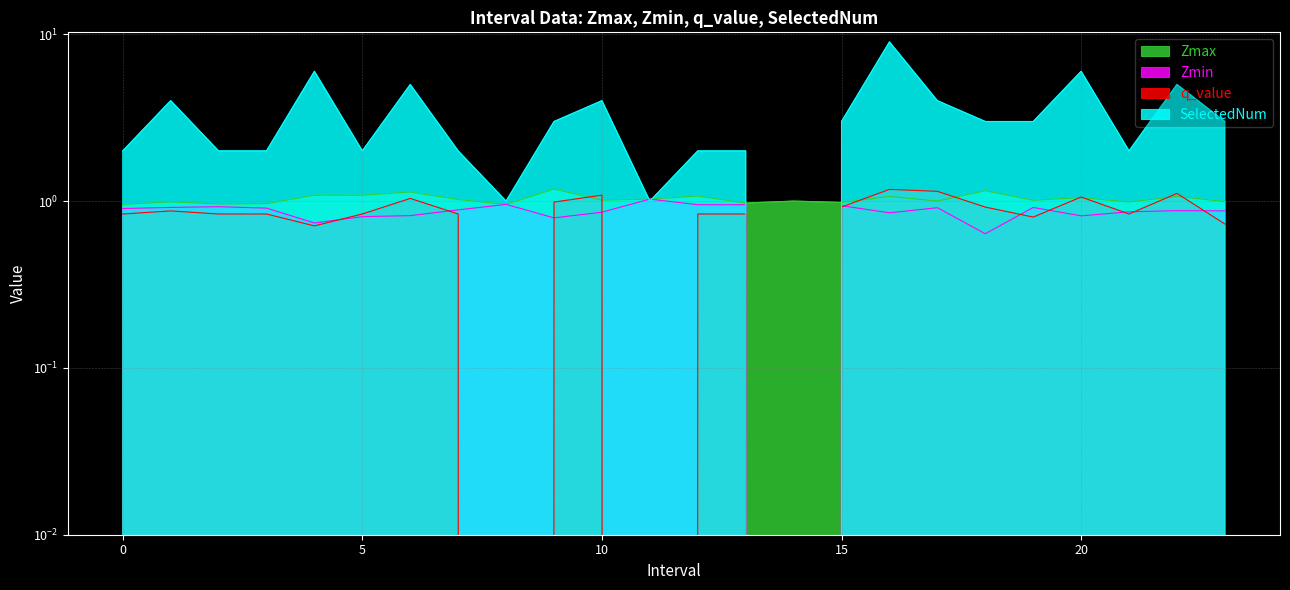

Which series has the widest spread of values?

SelectedNum